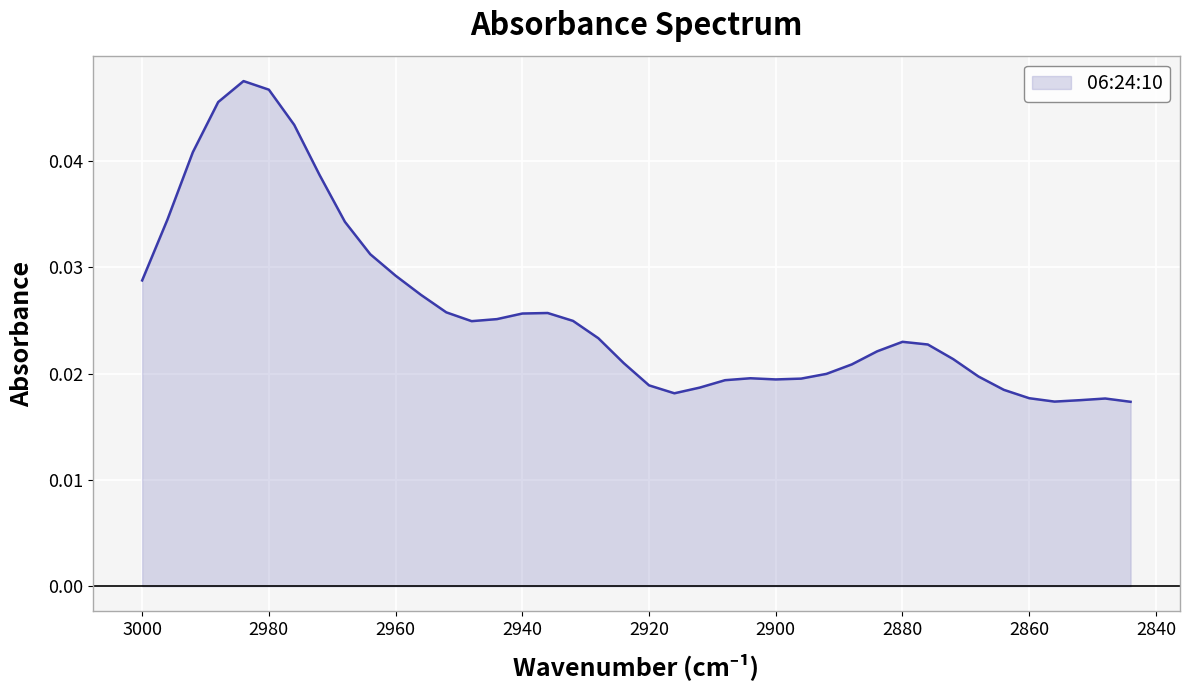

The value at 2960 is 0.0. True or false?

False